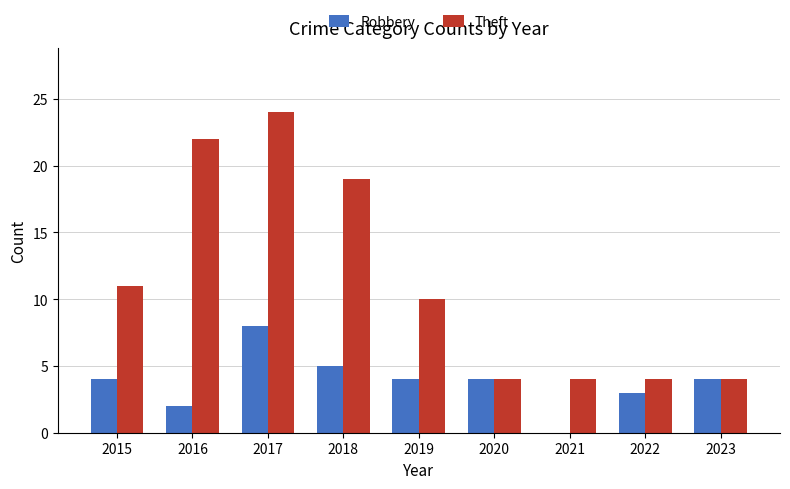

What is the sum of the Robbery values at 2021 and 2020?

4